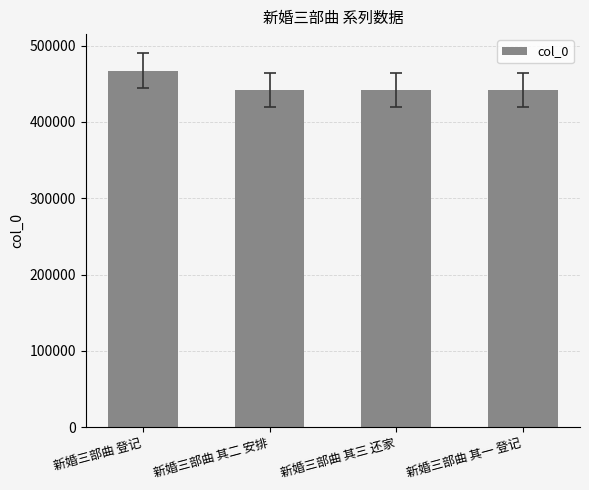

The chart shows a value of 441558 at 新婚三部曲 其一 登记. True or false?

True